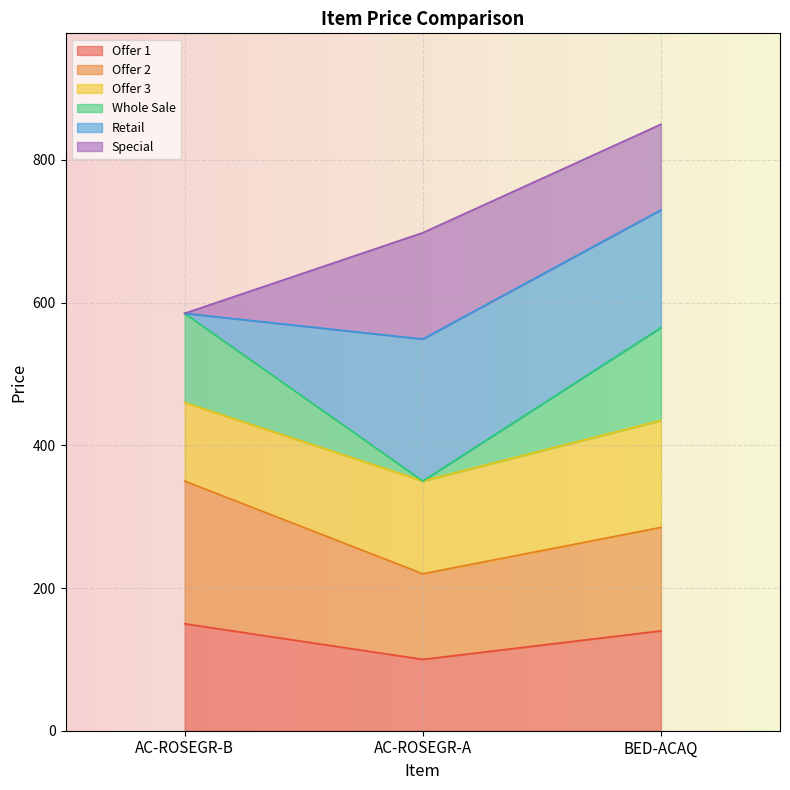

What is the total value across all series at AC-ROSEGR-B?

585